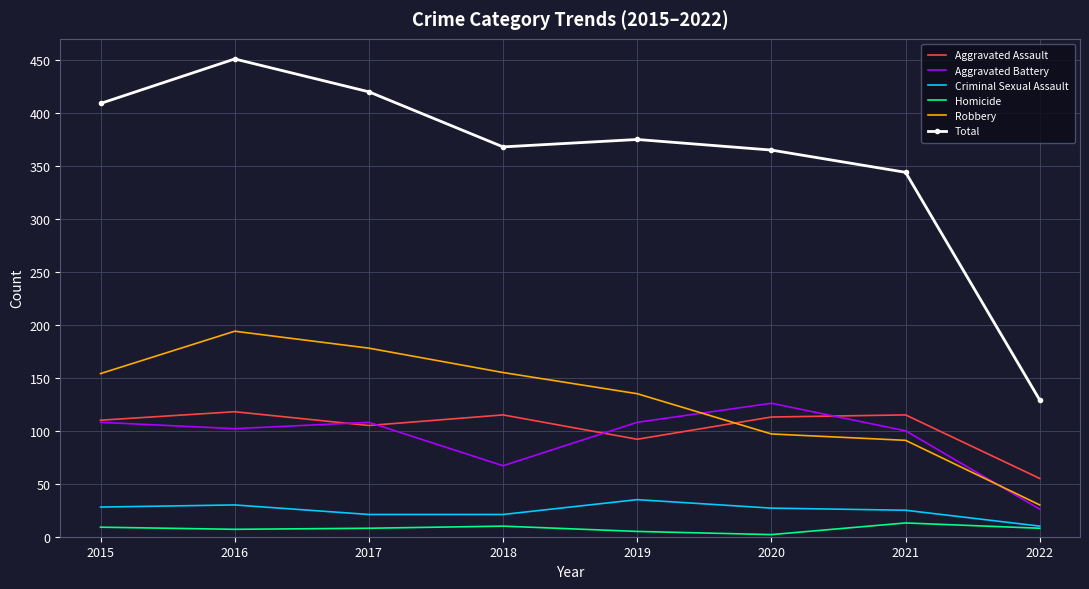

How many categories are shown in the chart?

8